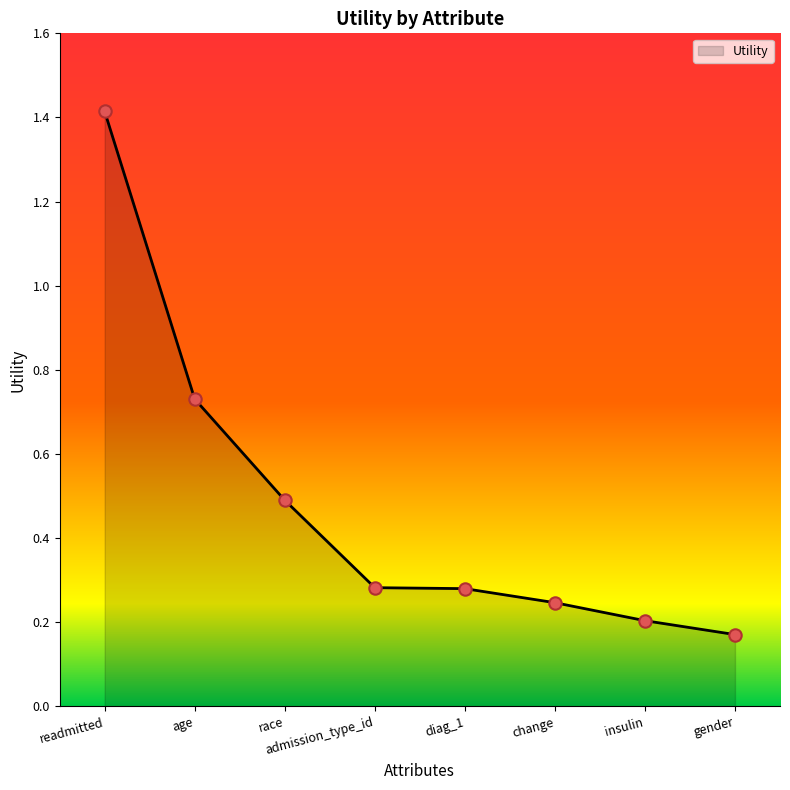

What is the change in value from age to change?

-0.5